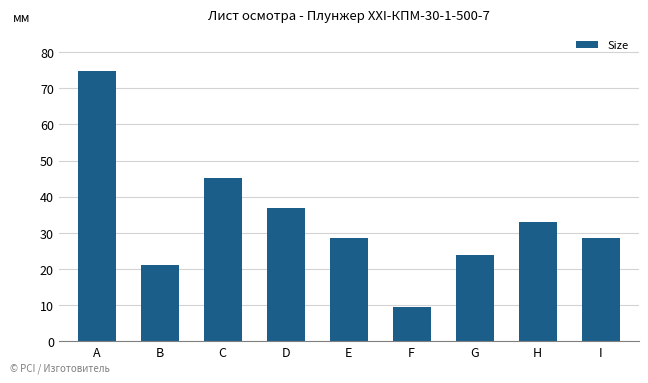

Which category has the lowest value across all series?

F